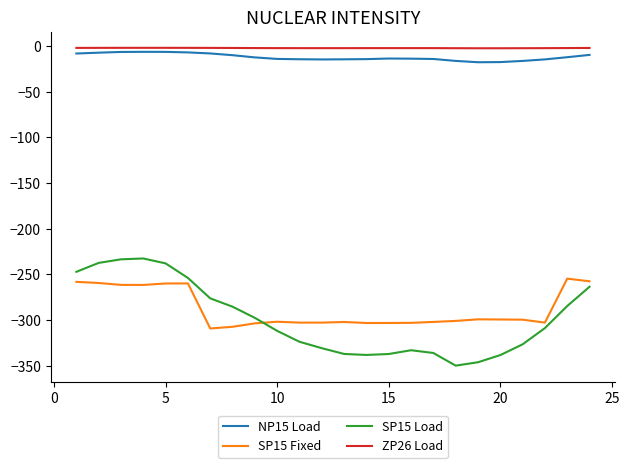

What is the difference between the maximum and minimum values in the NP15 Load series?

11.4